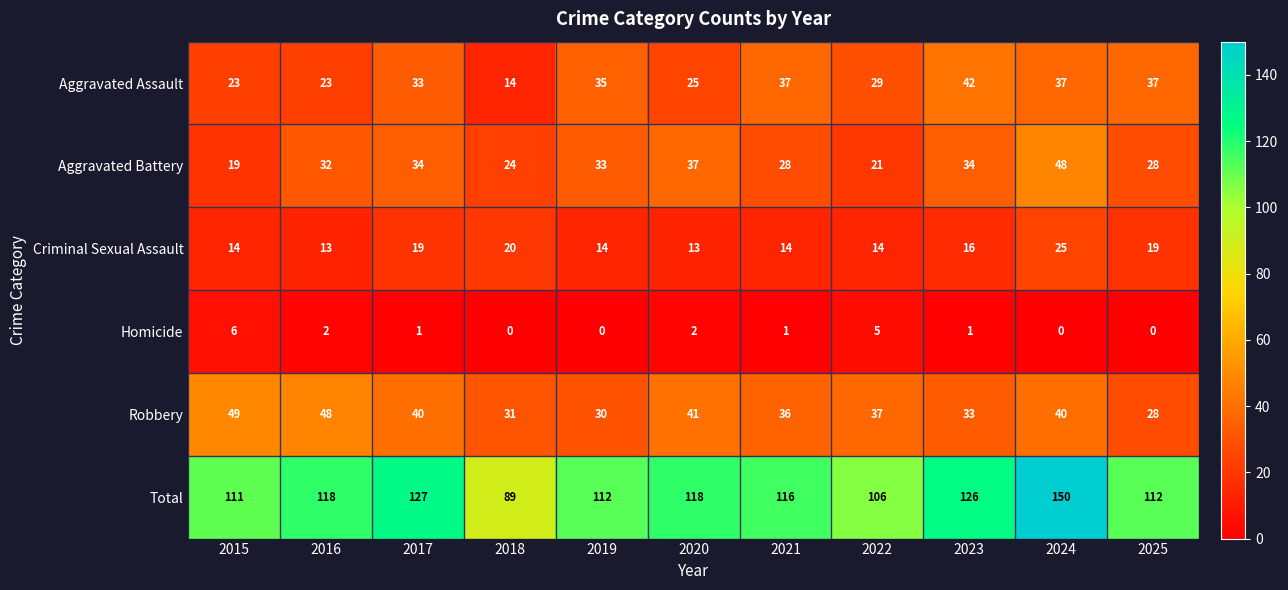

How many data points does each series have?

11